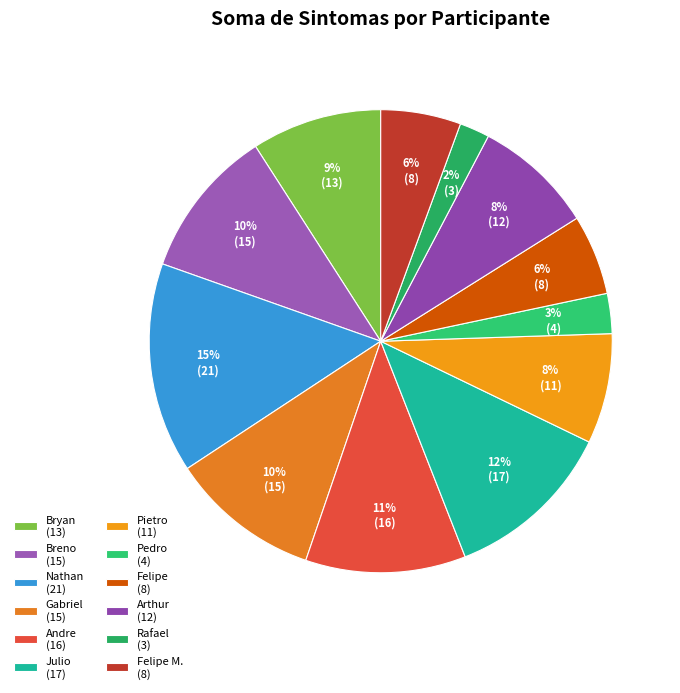

How many segments does this pie chart have?

12